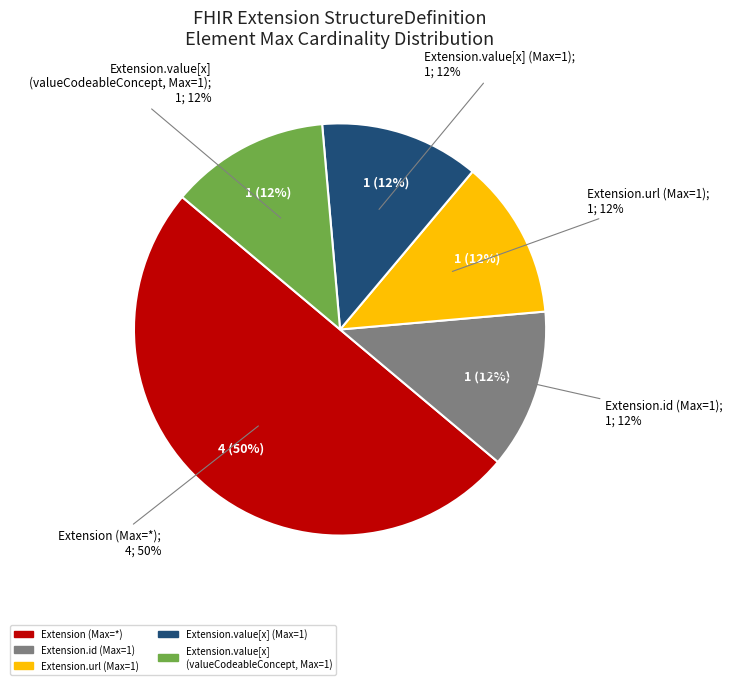

Do Extension.extension and Extension.id together represent more than half of the pie?

No